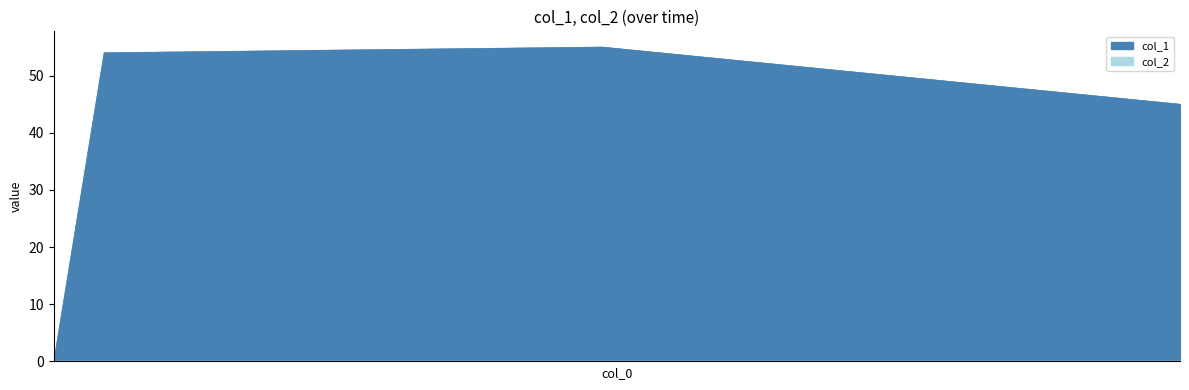

How many points are higher than both their immediate neighbors (excluding endpoints)?

1